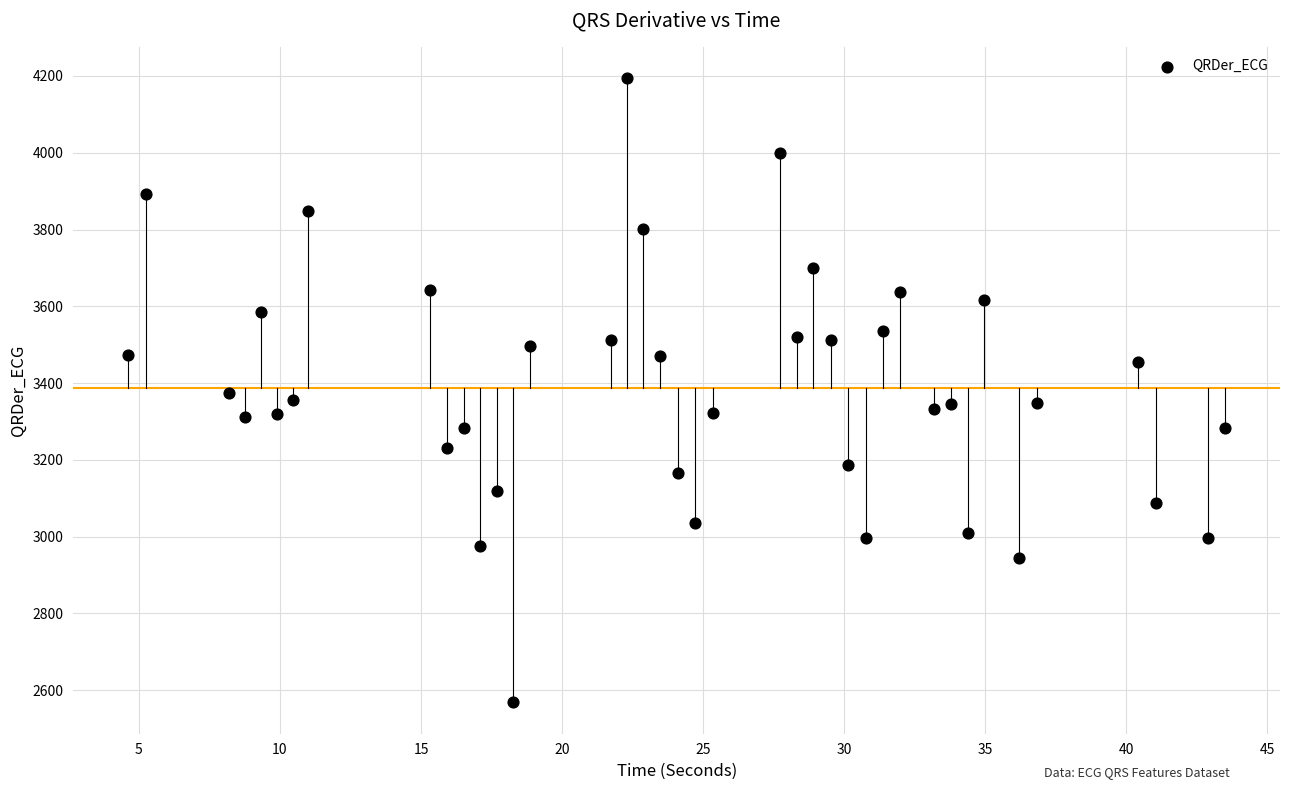

What is the range of Y values (max minus min)?

1626.3